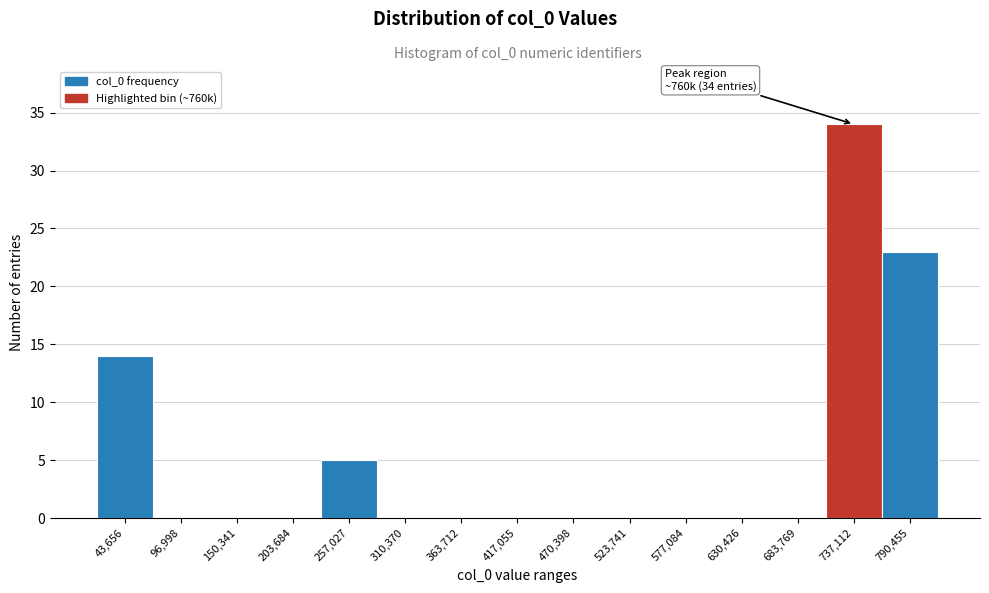

Reading left to right, transcribe all the data shown in this chart.

43,656=14	96,998=0	150,341=0	203,684=0	257,027=5	310,370=0	363,712=0	417,055=0	470,398=0	523,741=0	577,084=0	630,426=0	683,769=0	737,112=34	790,455=23